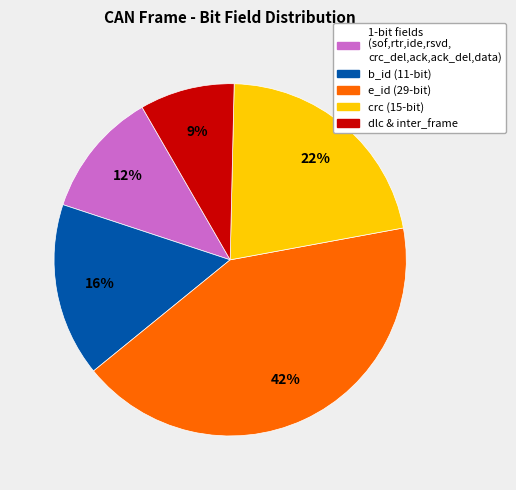

To the nearest percent, what is the average slice percentage?

20%